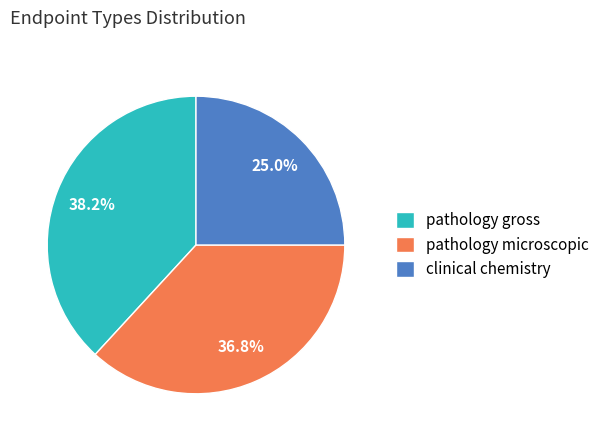

Does pathology microscopic account for over 50% of the chart?

No